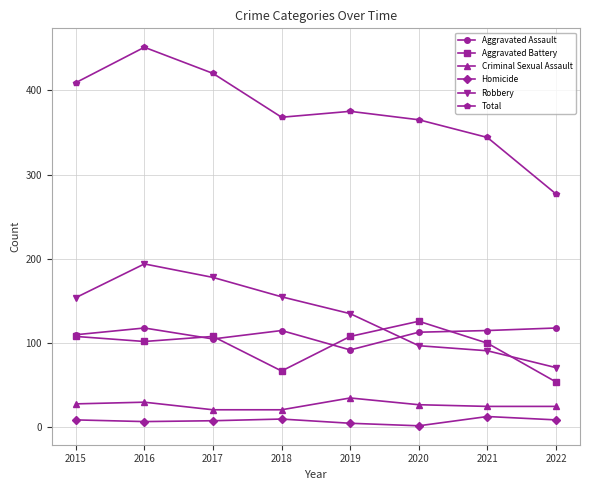

True or false: Robbery and Criminal Sexual Assault intersect in this chart.

False